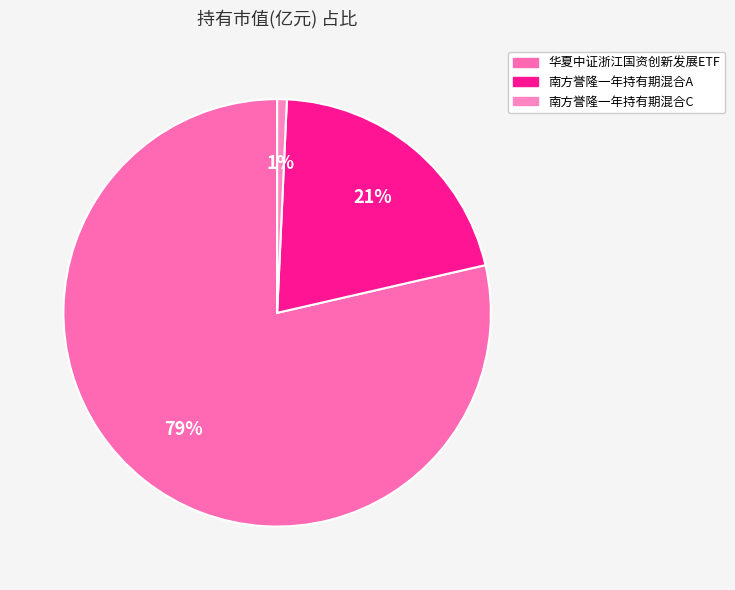

Which has a higher value, 南方誉隆一年持有期混合A or 南方誉隆一年持有期混合C?

南方誉隆一年持有期混合A